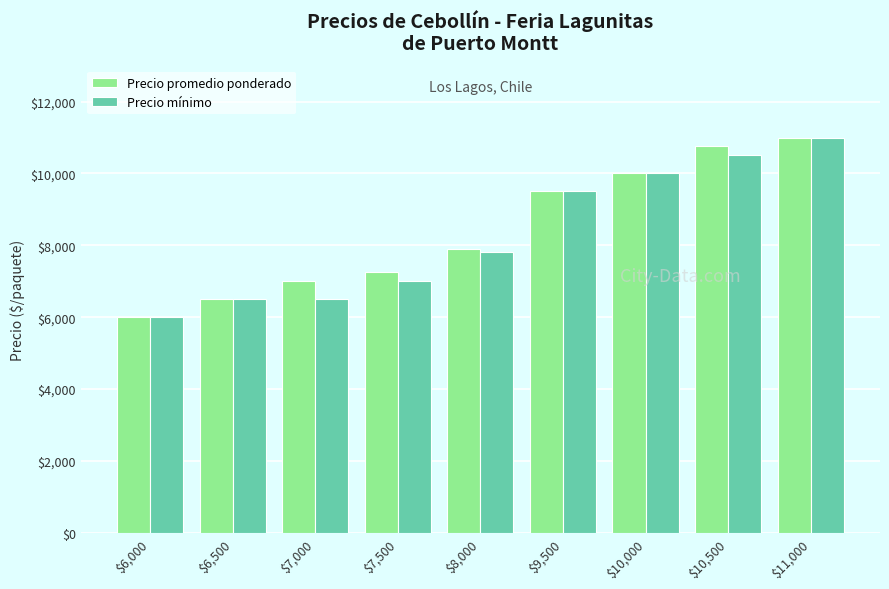

What is the total value across all series at $7,500?

14250